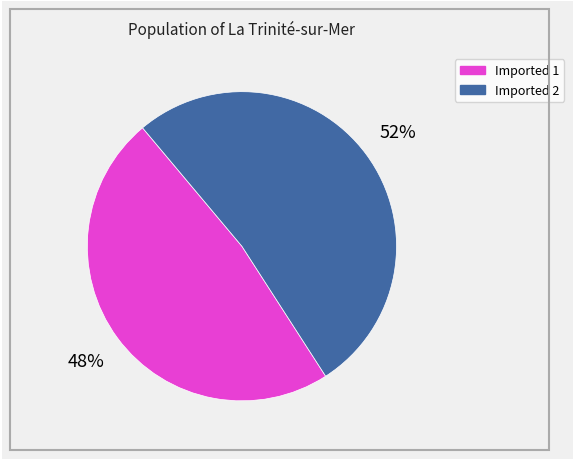

To the nearest percent, what is the difference between the largest and smallest slice percentages?

4%